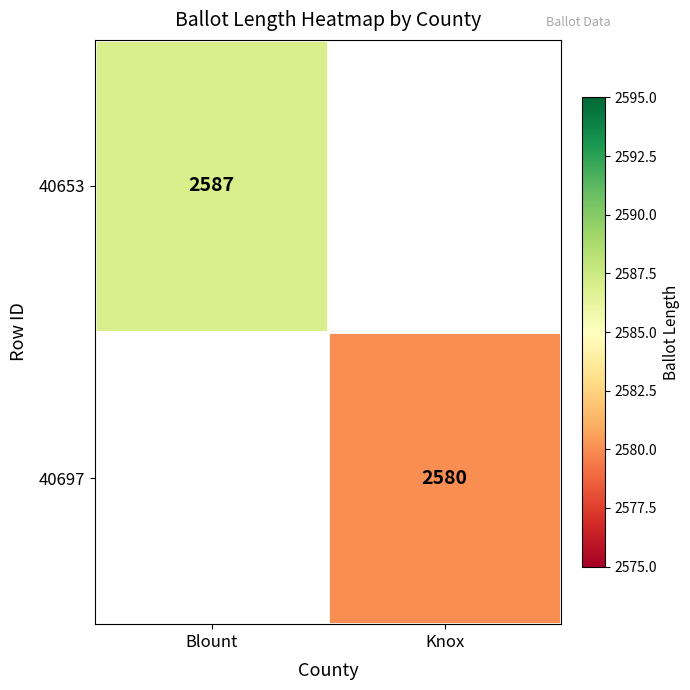

The value of 40653 at Blount is 4247. True or false?

False